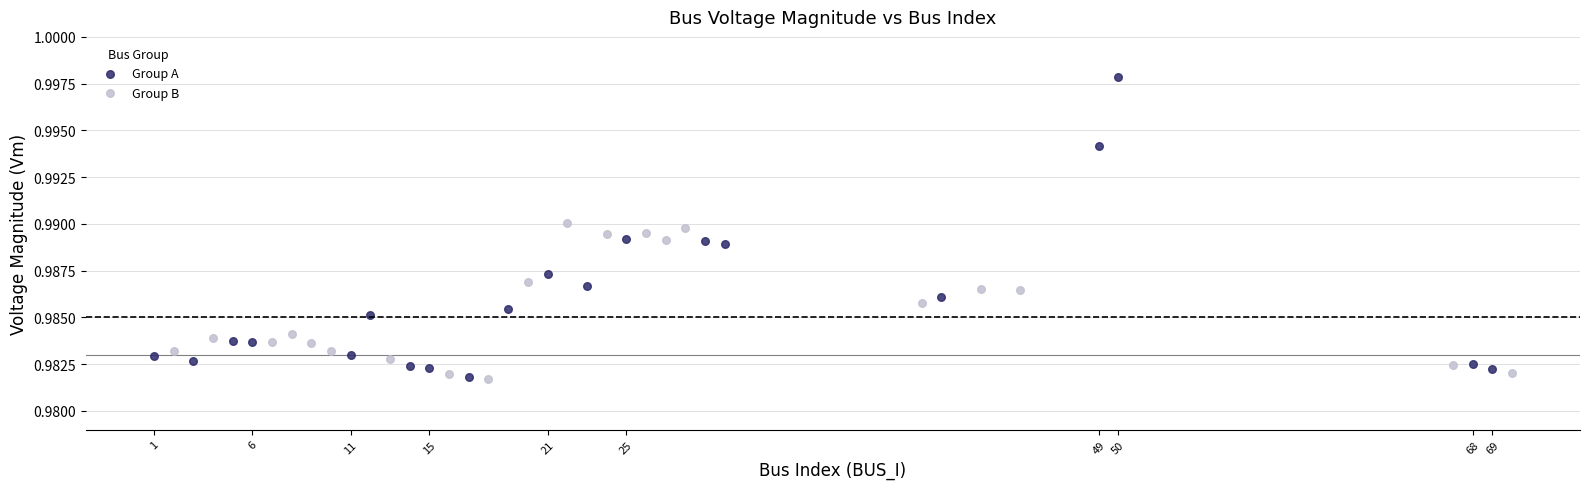

Which series reaches the maximum Y coordinate?

Group A